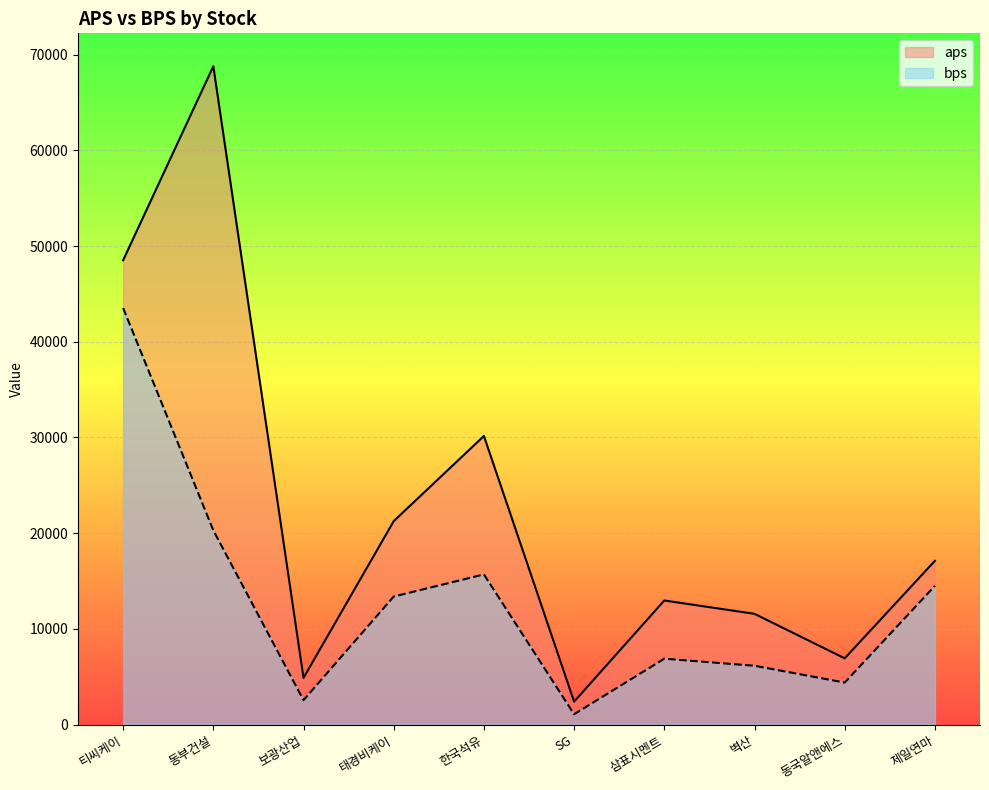

What is the label of the 8th point from the left?

벽산